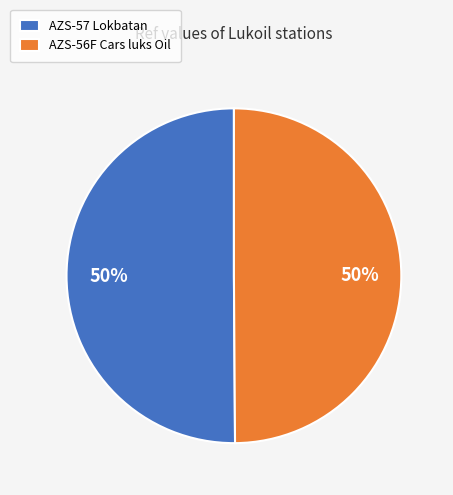

To the nearest percent, what percentage of the pie is AZS-56F Cars luks Oil?

50%